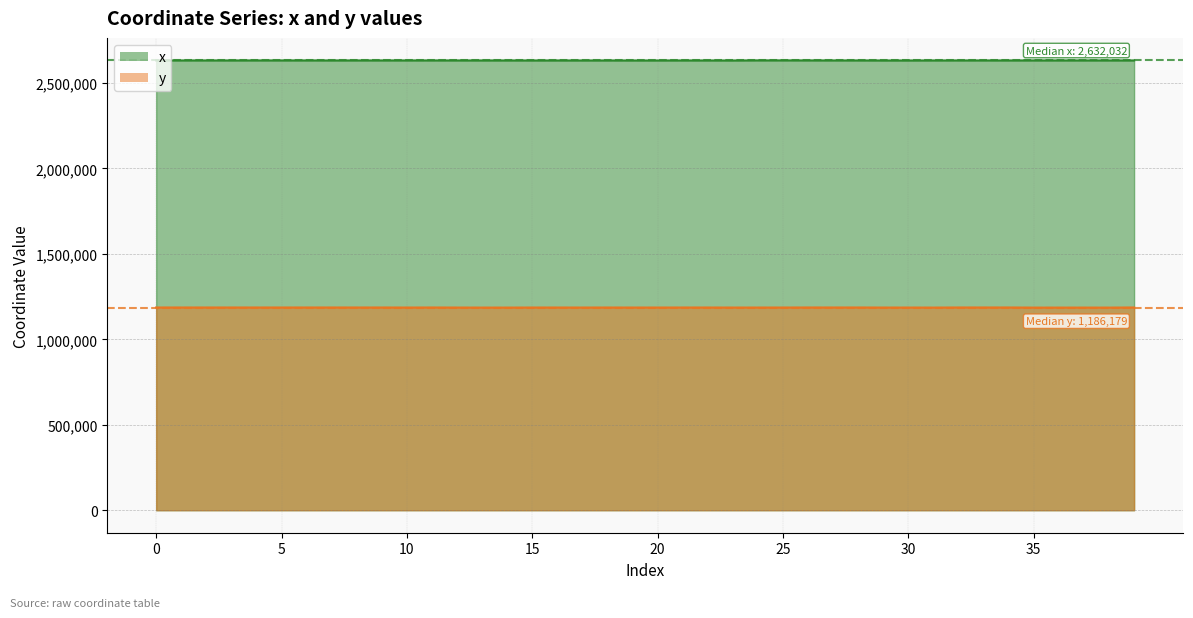

What is the greatest value displayed?

2632361.2